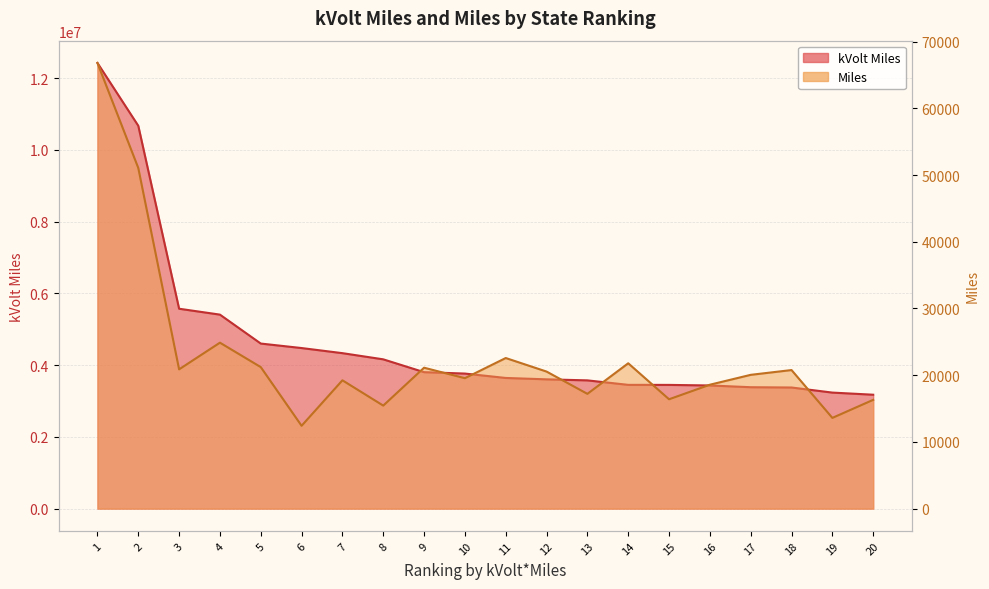

At which category is the sum across all series the highest?

1